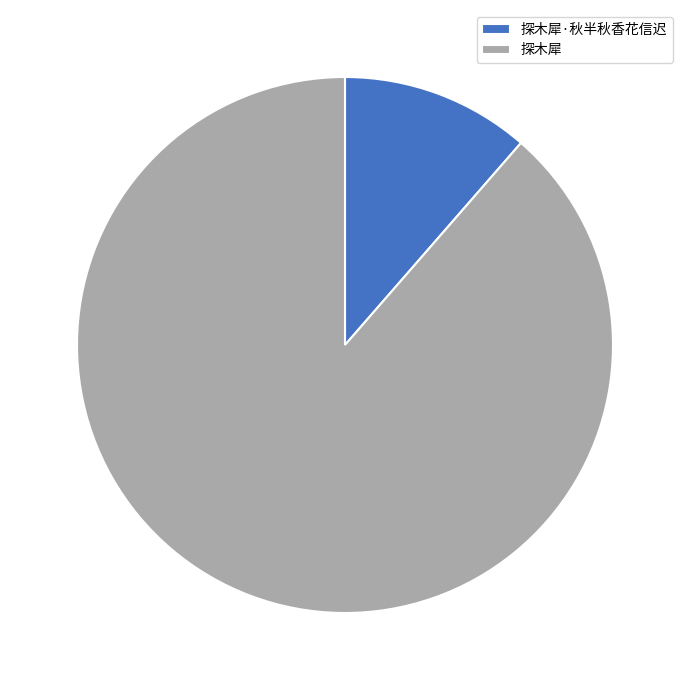

Which category has the smallest portion of the pie?

探木犀·秋半秋香花信迟